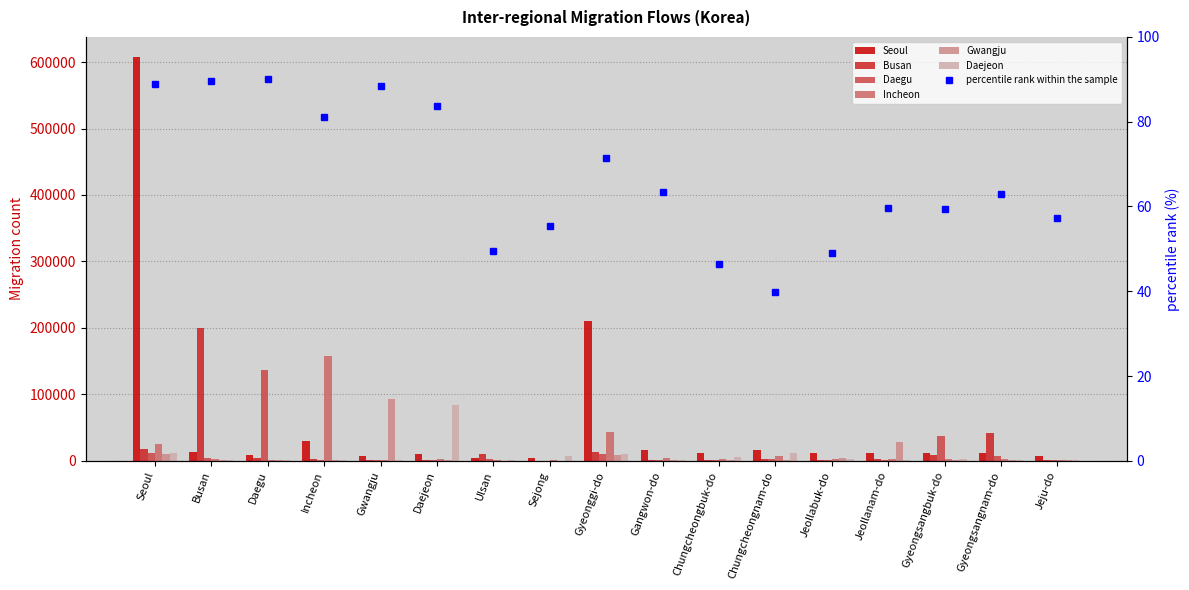

Which category has the lowest value across all series?

Sejong